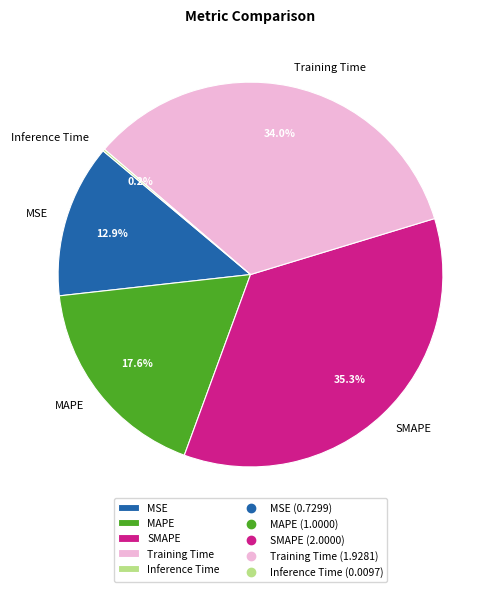

Do MAPE and MSE together represent more than half of the pie?

No